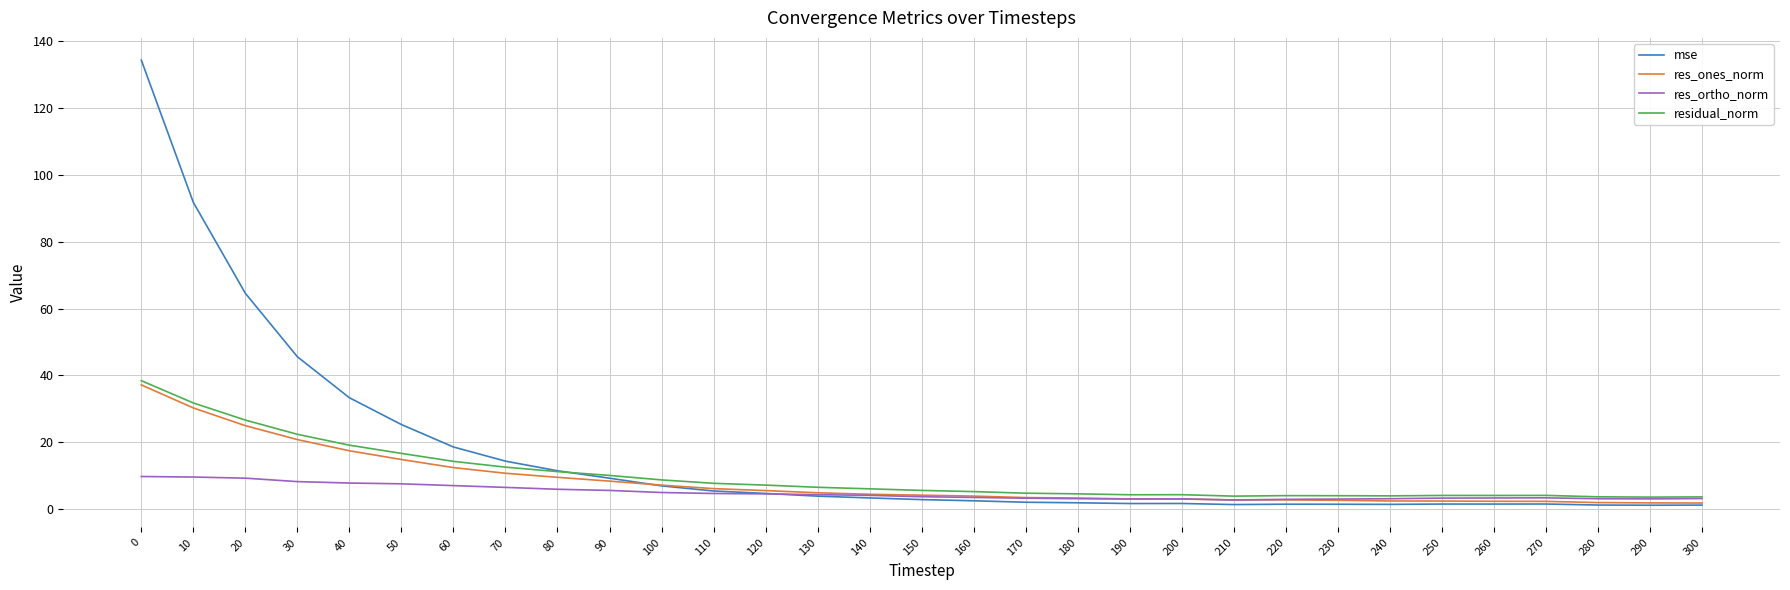

Is the value of res_ortho_norm at 270 greater than the value of mse at 30?

No